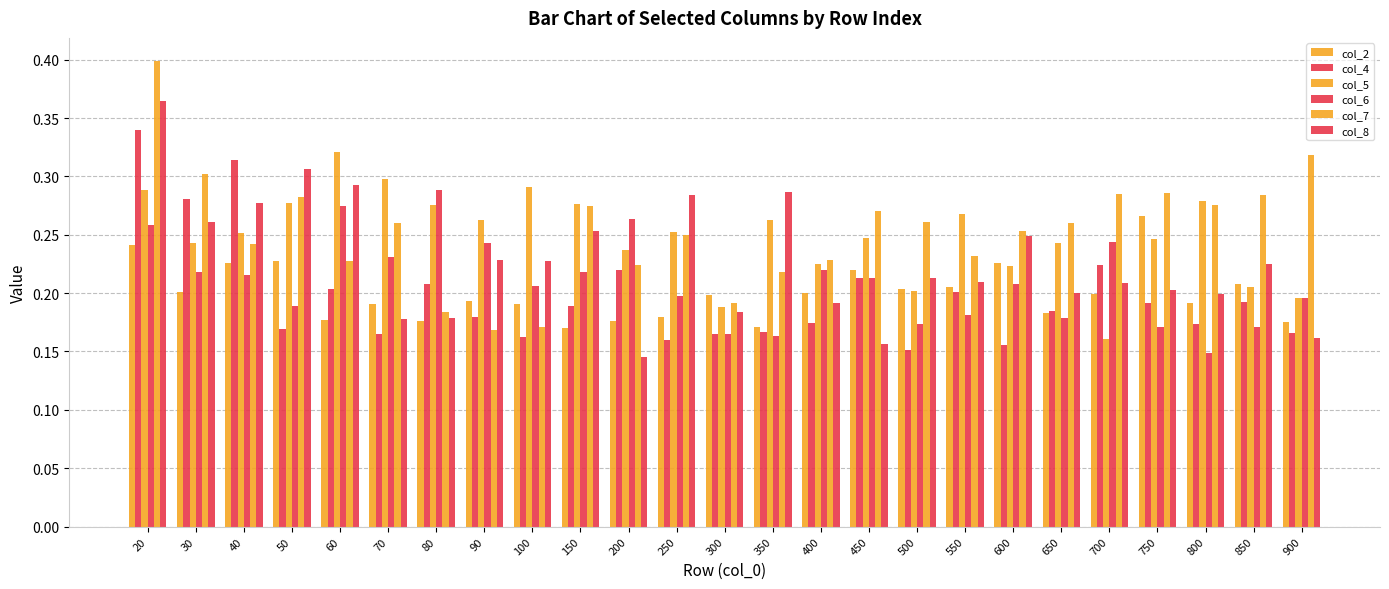

How many bars are there in each group?

6